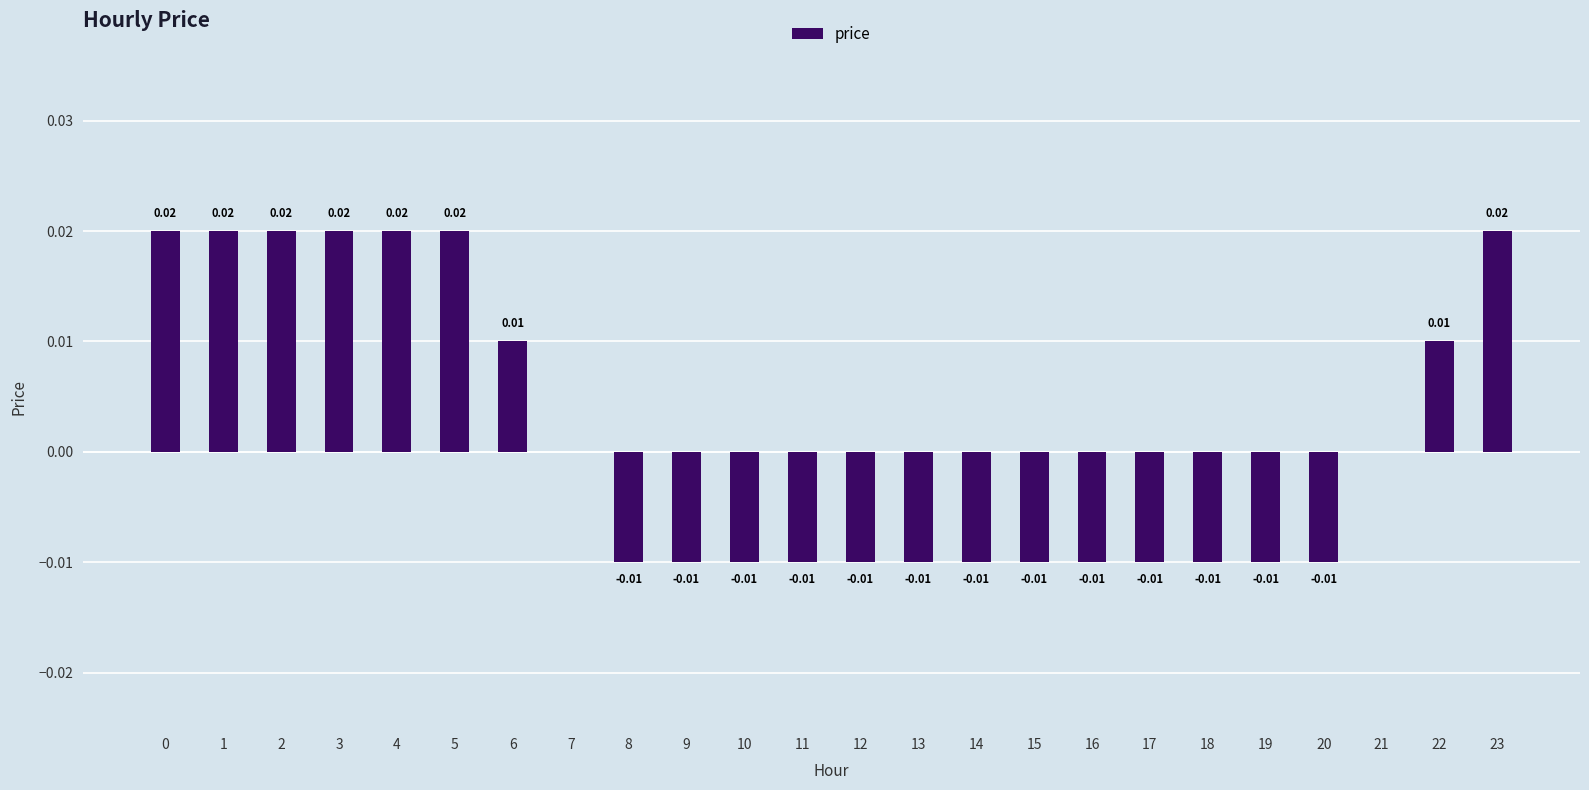

Between 7 and 15, which is larger?

7